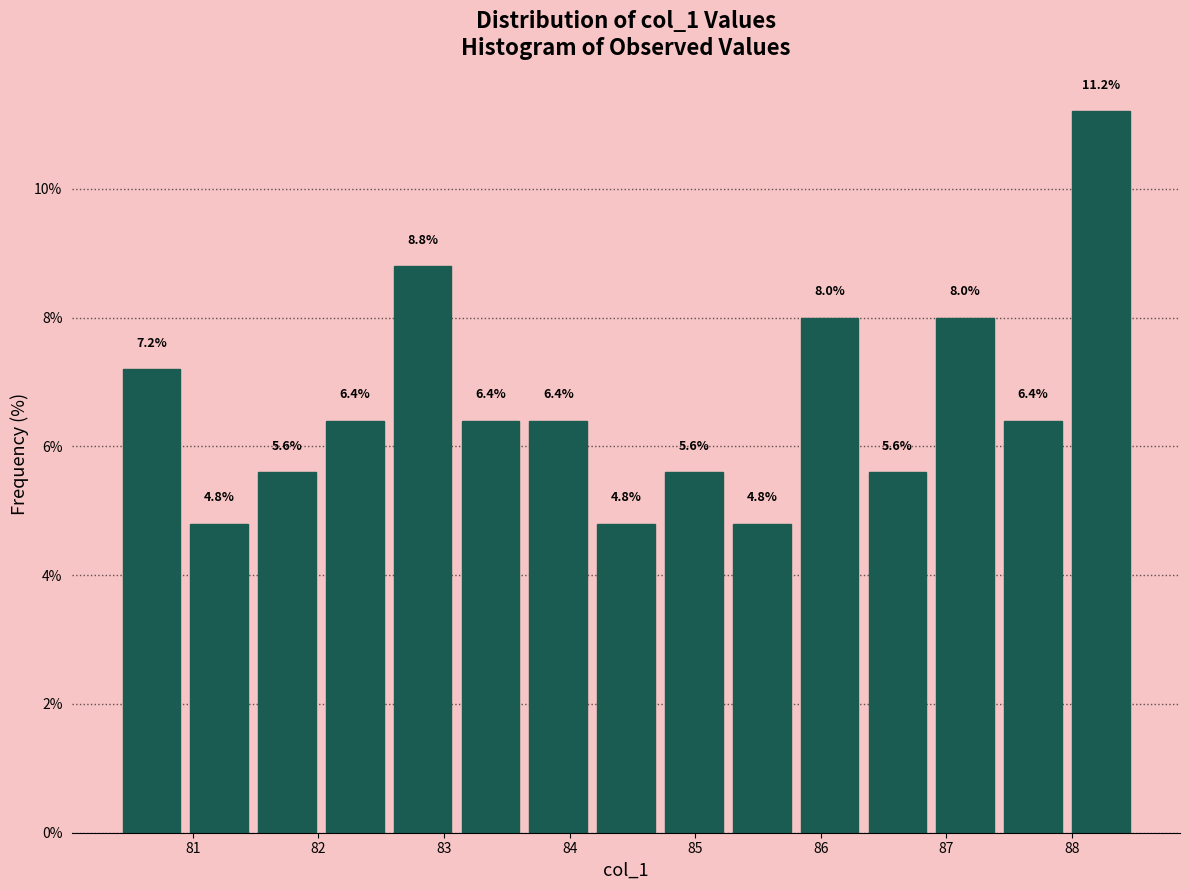

Reading left to right, list every bar in this chart as the range it spans on the x-axis followed by its height. The bar edges are not printed on the chart, so give them approximately, as read against the axis.

80.40 to 80.94: 7.2
80.94 to 81.48: 4.8
81.48 to 82.02: 5.6
82.02 to 82.56: 6.4
82.56 to 83.10: 8.8
83.10 to 83.64: 6.4
83.64 to 84.18: 6.4
84.18 to 84.72: 4.8
84.72 to 85.26: 5.6
85.26 to 85.80: 4.8
85.80 to 86.34: 8.0
86.34 to 86.88: 5.6
86.88 to 87.42: 8.0
87.42 to 87.96: 6.4
87.96 to 88.50: 11.2